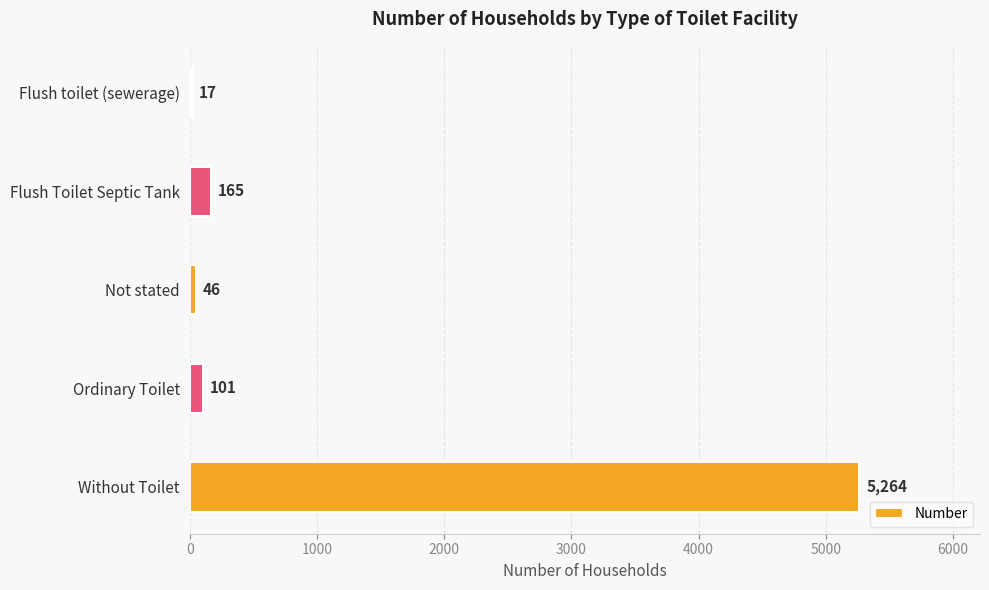

What is the change in value from Flush toilet (sewerage) to Not stated?

+29